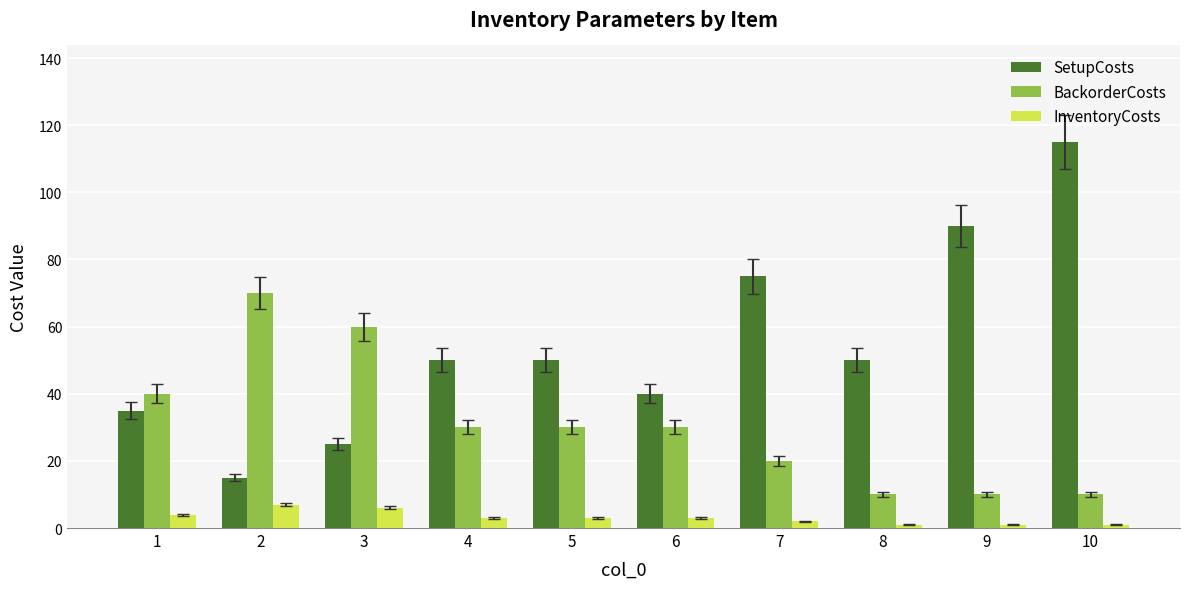

Is it true that BackorderCosts equals 30 at 5?

True